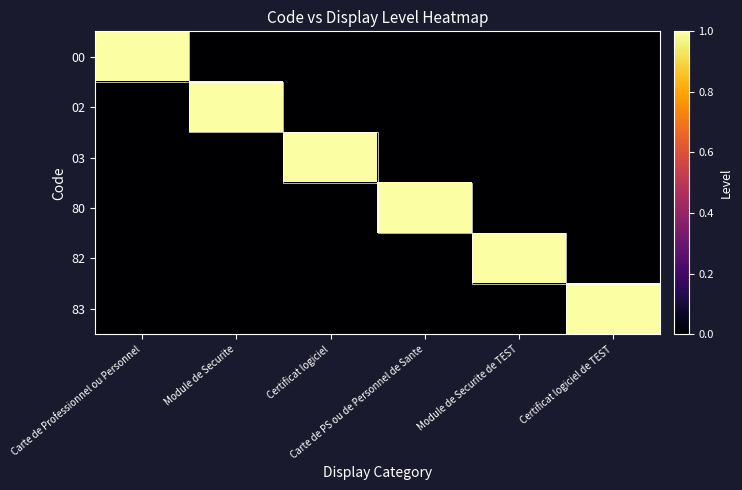

How many categories are shown in the chart?

6